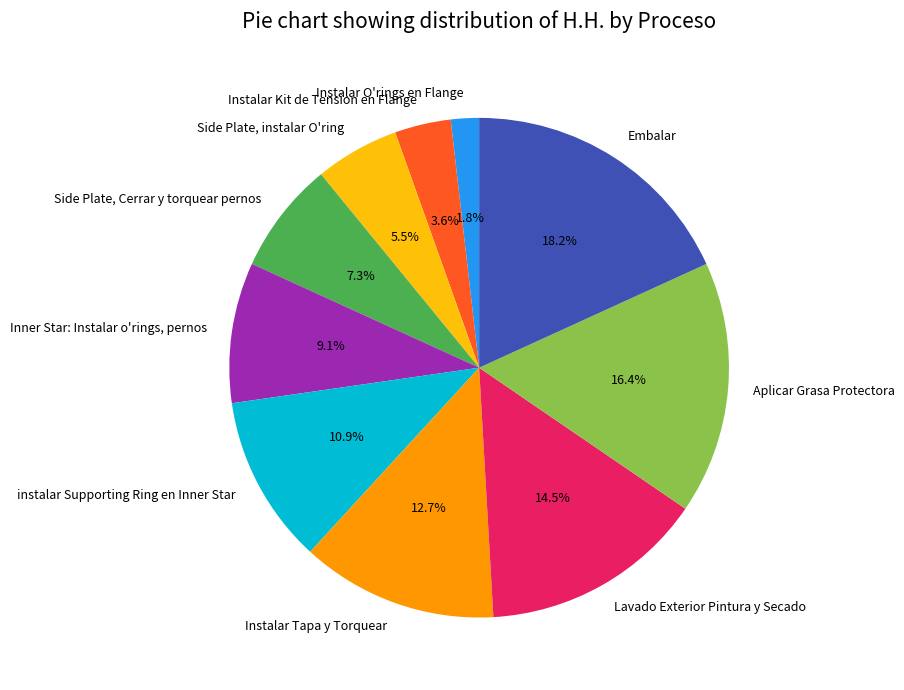

To the nearest percent, what is the difference between the Embalar and Lavado Exterior Pintura y Secado slice percentages?

4%